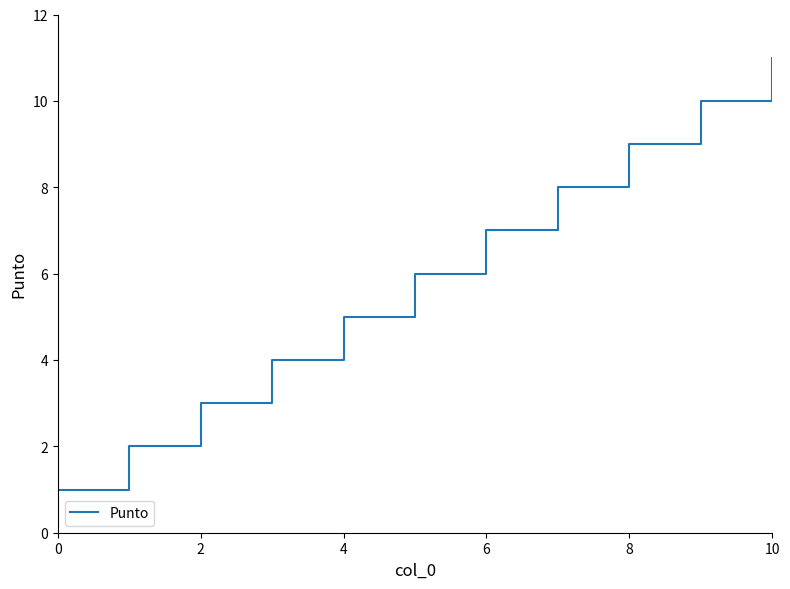

What is the maximum value shown in the chart?

11